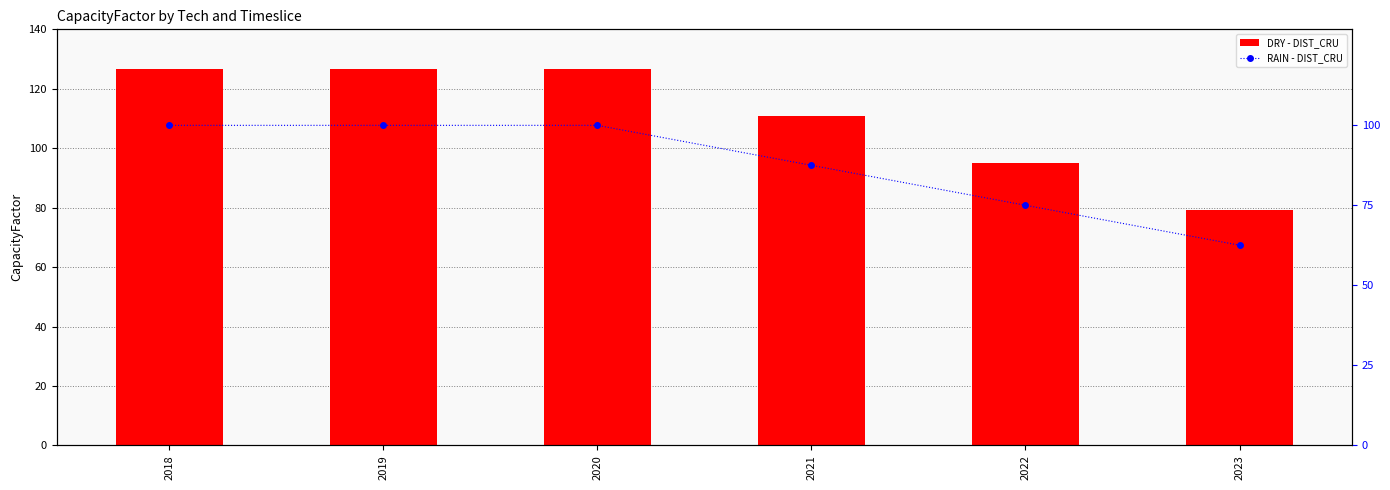

What is the total value across all series at 2023?

141.9